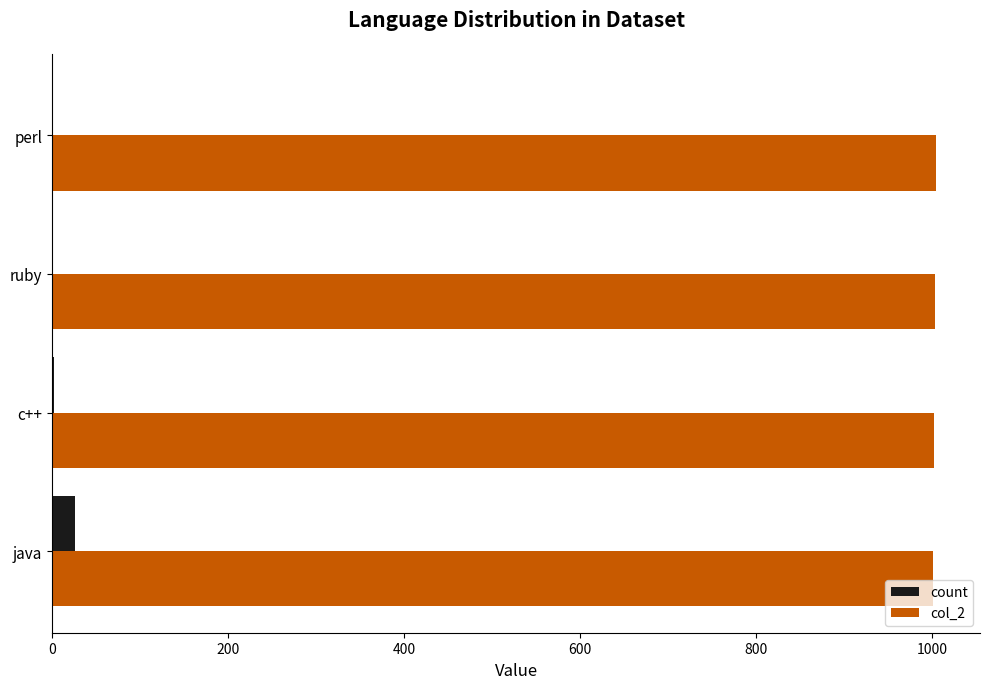

True or false: col_2 has a value of 1004 at perl.

True